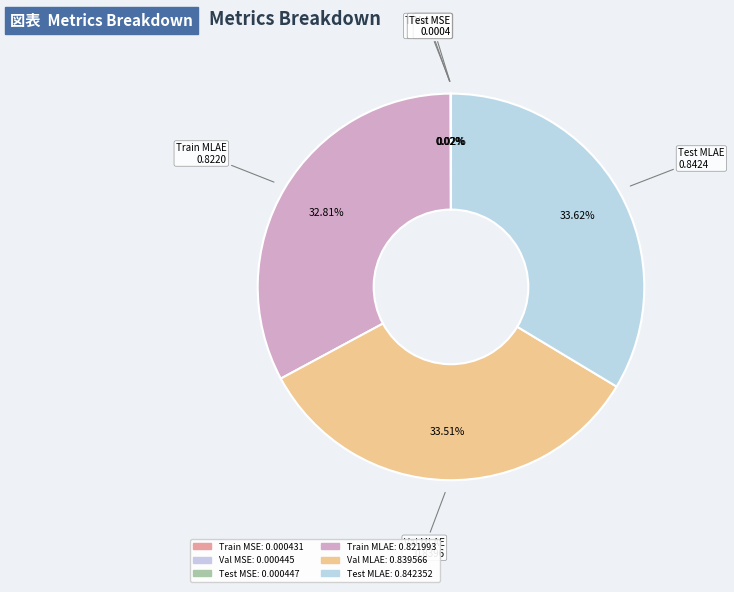

How many segments does this pie chart have?

6